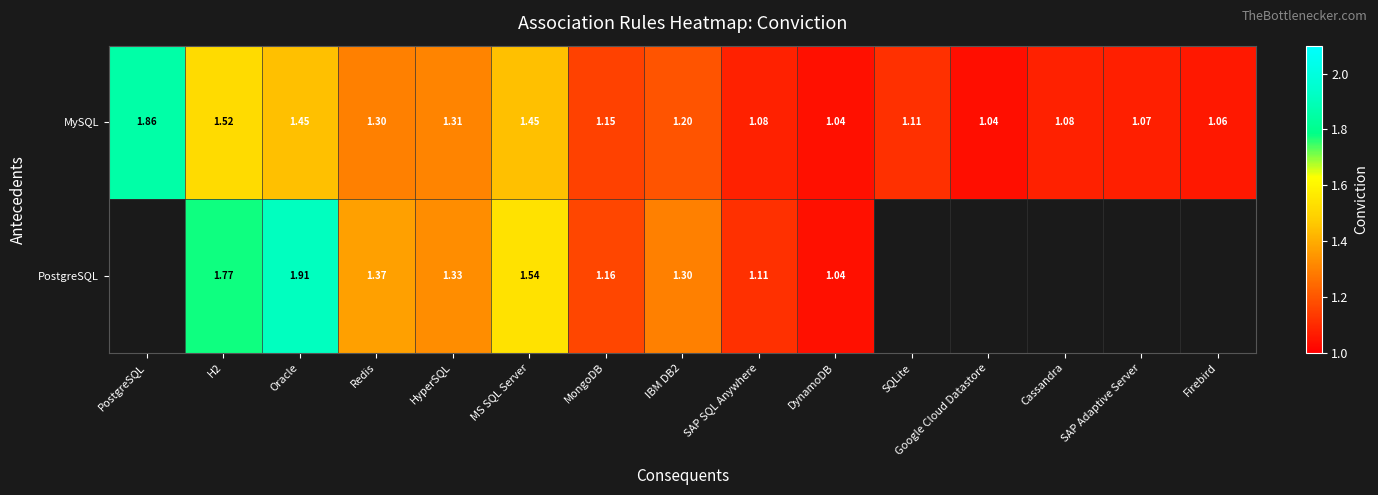

Between SQLite and H2, which is larger?

H2